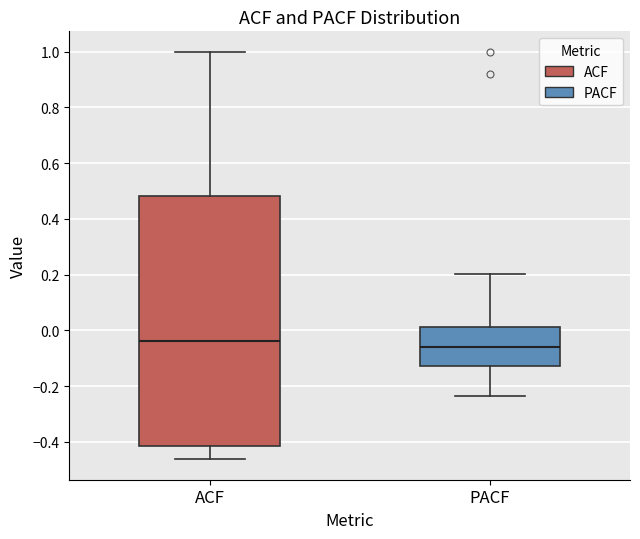

Where does the median line of the box for PACF sit on the y-axis? The values are not printed on the chart, so give them approximately, as read against the axis.

-0.06